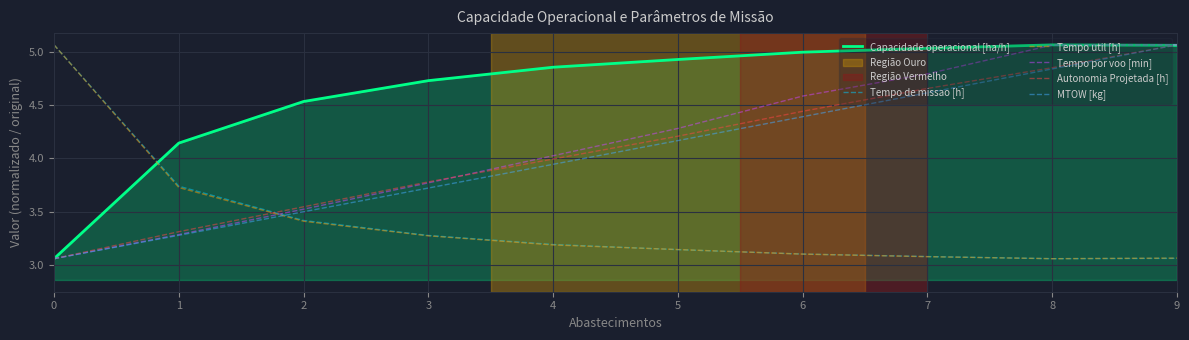

After their last crossing, which series has the higher values: Capacidade operacional [ha/h] or Tempo util [h]?

Capacidade operacional [ha/h]